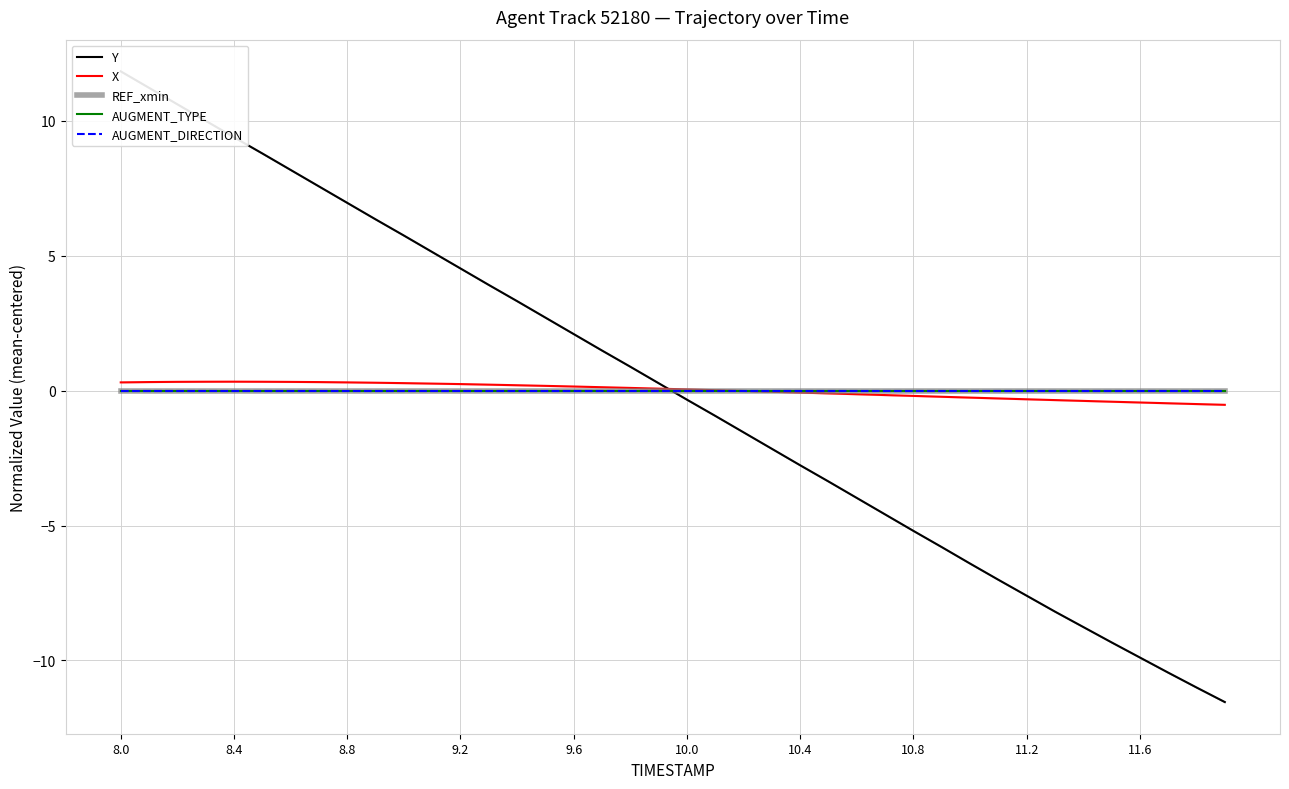

Which has a higher value, 10.8 or 8.4?

8.4